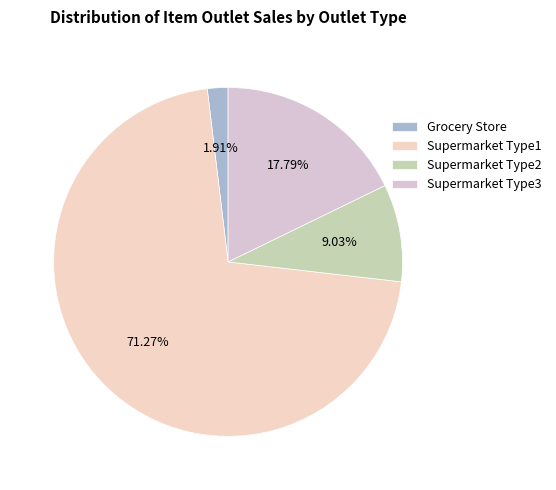

Which category has the smallest portion of the pie?

Grocery Store